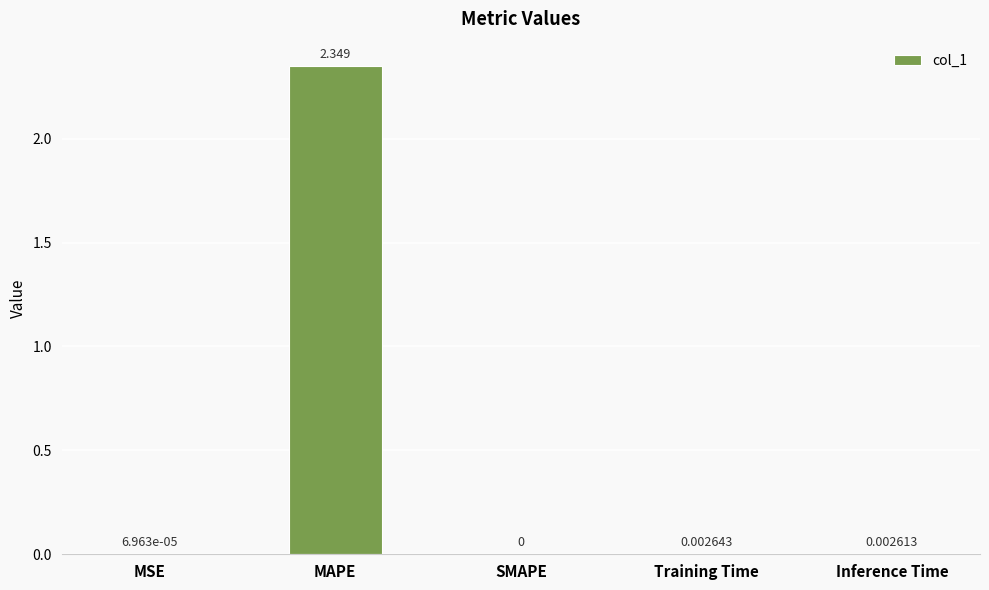

At which category does the chart reach its peak across all series?

MAPE